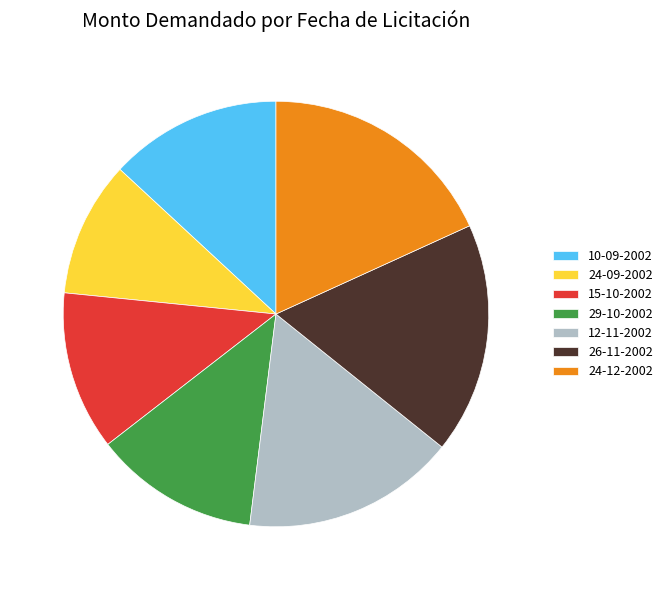

How many segments does this pie chart have?

7